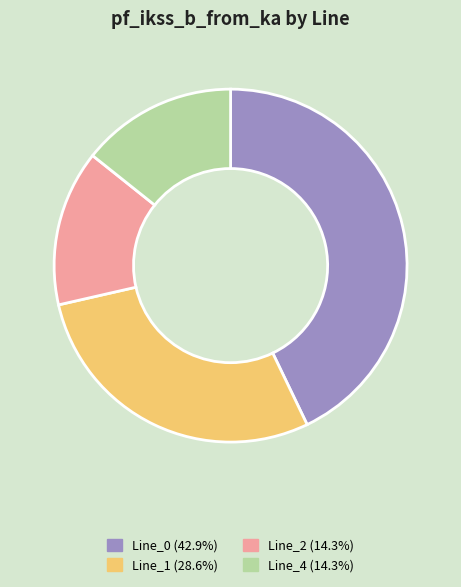

Which category has the biggest portion of the pie?

Line_0